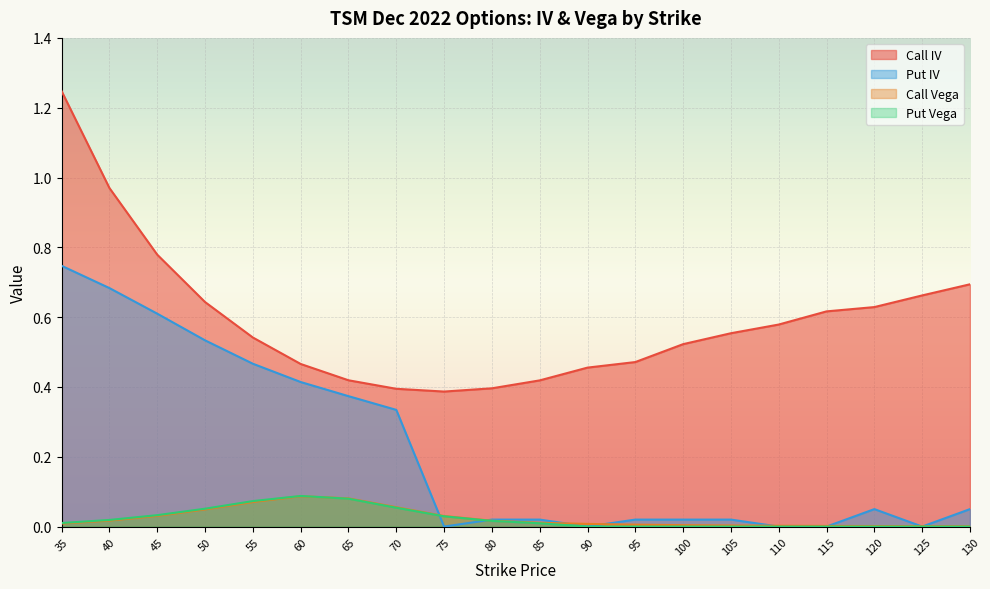

Reading right to left, what are all the values shown in this chart?

Call IV: 0.7	0.7	0.6	0.6	0.6	0.6	0.5	0.5	0.5	0.4	0.4	0.4	0.4	0.4	0.5	0.5	0.6	0.8	1.0	1.2
Put IV: 0.1	0.0	0.1	0.0	0.0	0.0	0.0	0.0	0.0	0.0	0.0	0.0	0.3	0.4	0.4	0.5	0.5	0.6	0.7	0.7
Call Vega: 0.0	0.0	0.0	0.0	0.0	0.0	0.0	0.0	0.0	0.0	0.0	0.0	0.1	0.1	0.1	0.1	0.0	0.0	0.0	0.0
Put Vega: 0.0	0.0	0.0	0.0	0.0	0.0	0.0	0.0	0.0	0.0	0.0	0.0	0.1	0.1	0.1	0.1	0.1	0.0	0.0	0.0